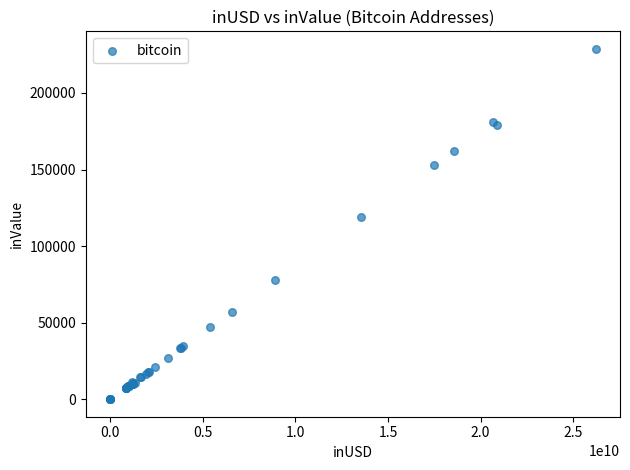

What Y value in the scatter plot is closest to 114402?

118751.0